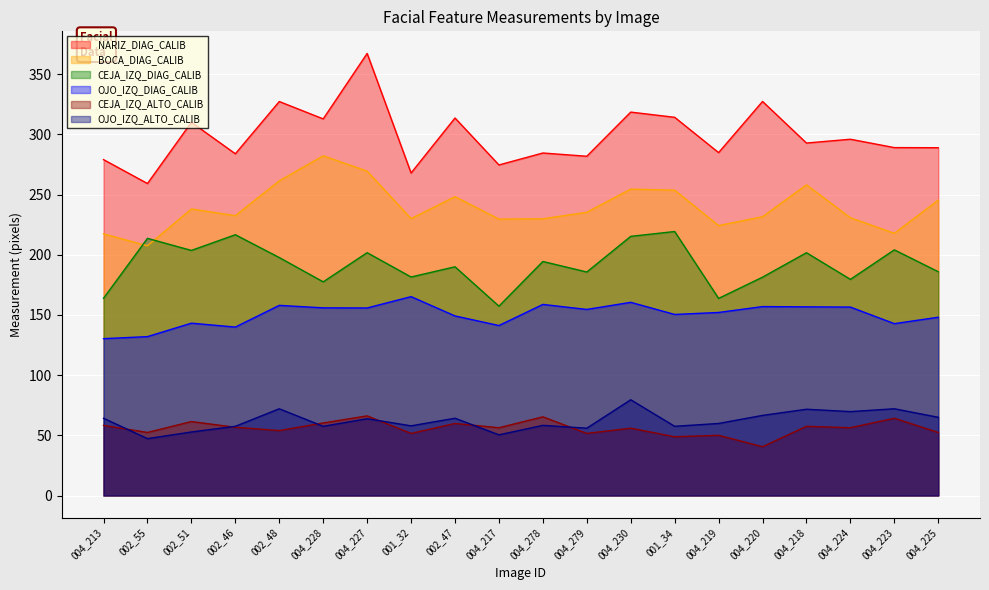

What is the average value of the CEJA_IZQ_DIAG_CALIB series?

191.7